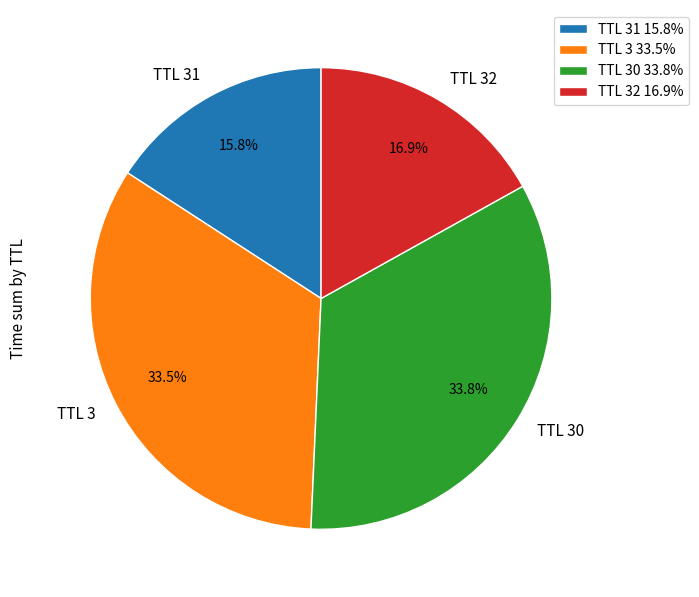

Do TTL 31 and TTL 3 together represent more than half of the pie?

No